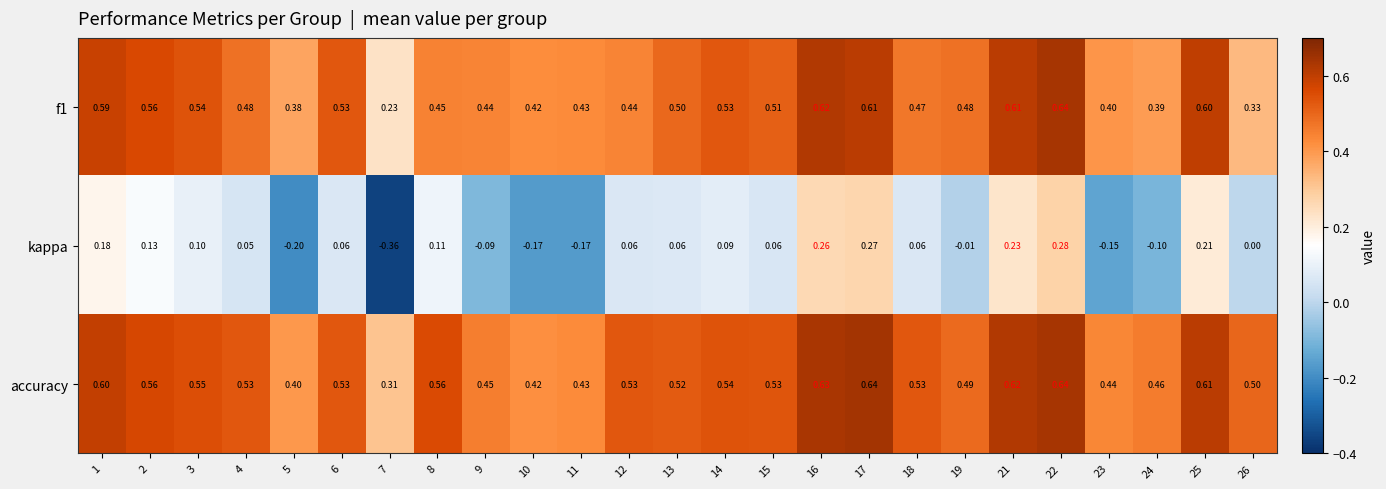

Which series has the largest total across all categories?

accuracy